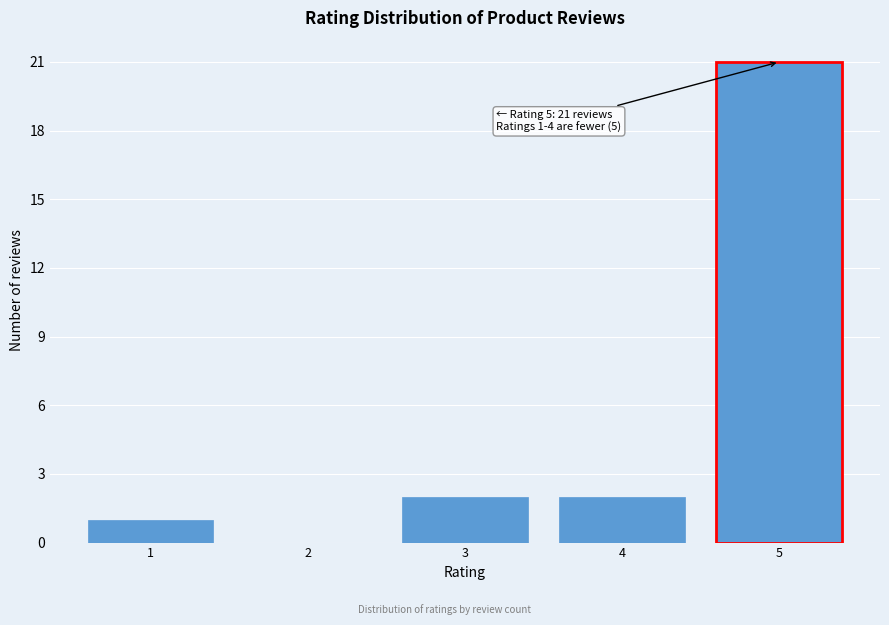

Reading right to left, list all the values displayed in this chart.

5=21	4=2	3=2	2=0	1=1